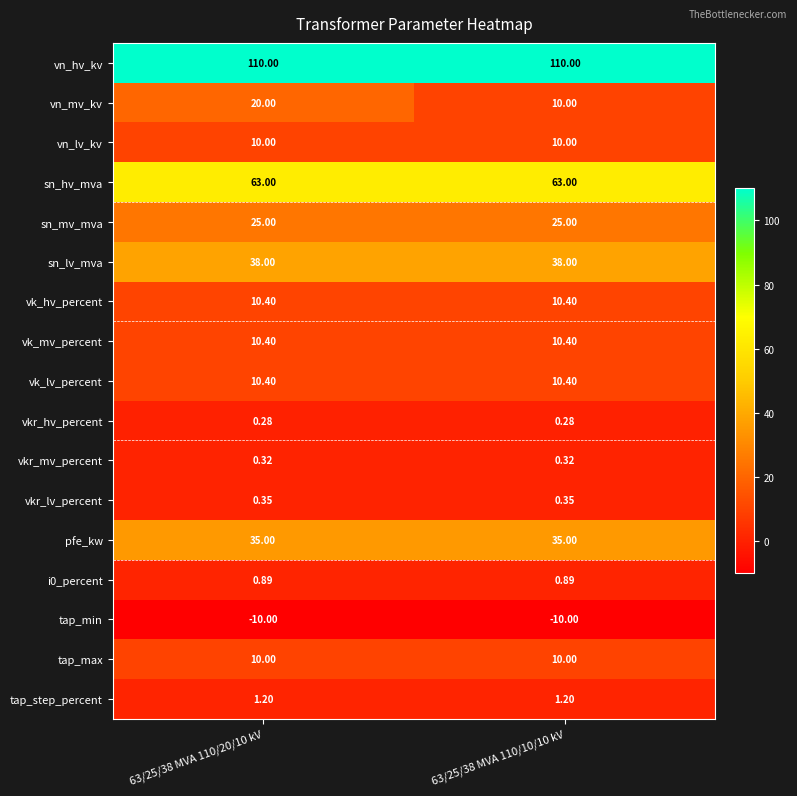

Between 63/25/38 MVA 110/20/10 kV and 63/25/38 MVA 110/10/10 kV, which series saw the biggest shift?

vn_mv_kv